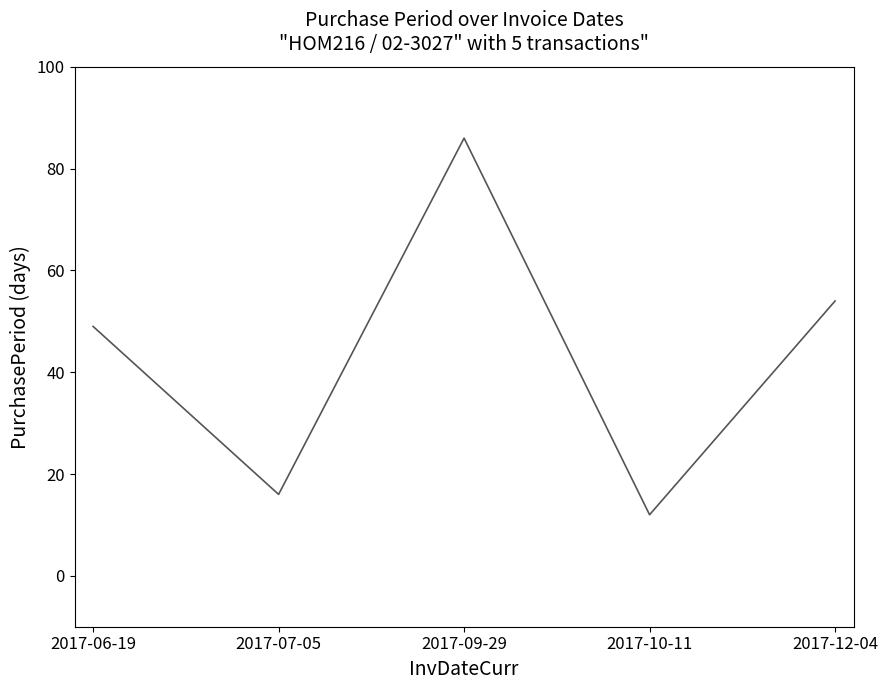

Read the value at 2017-06-19, to the nearest 5.

50